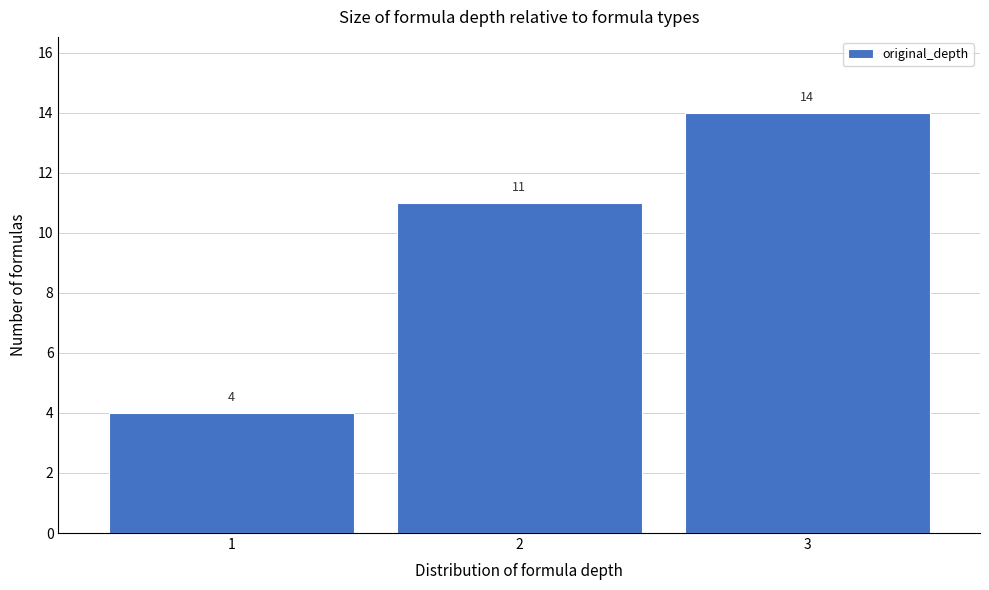

Reading left to right, transcribe this chart: for each bar, give the range it covers on the x-axis and its height.

0.5 to 1.5: 4
1.5 to 2.5: 11
2.5 to 3.5: 14